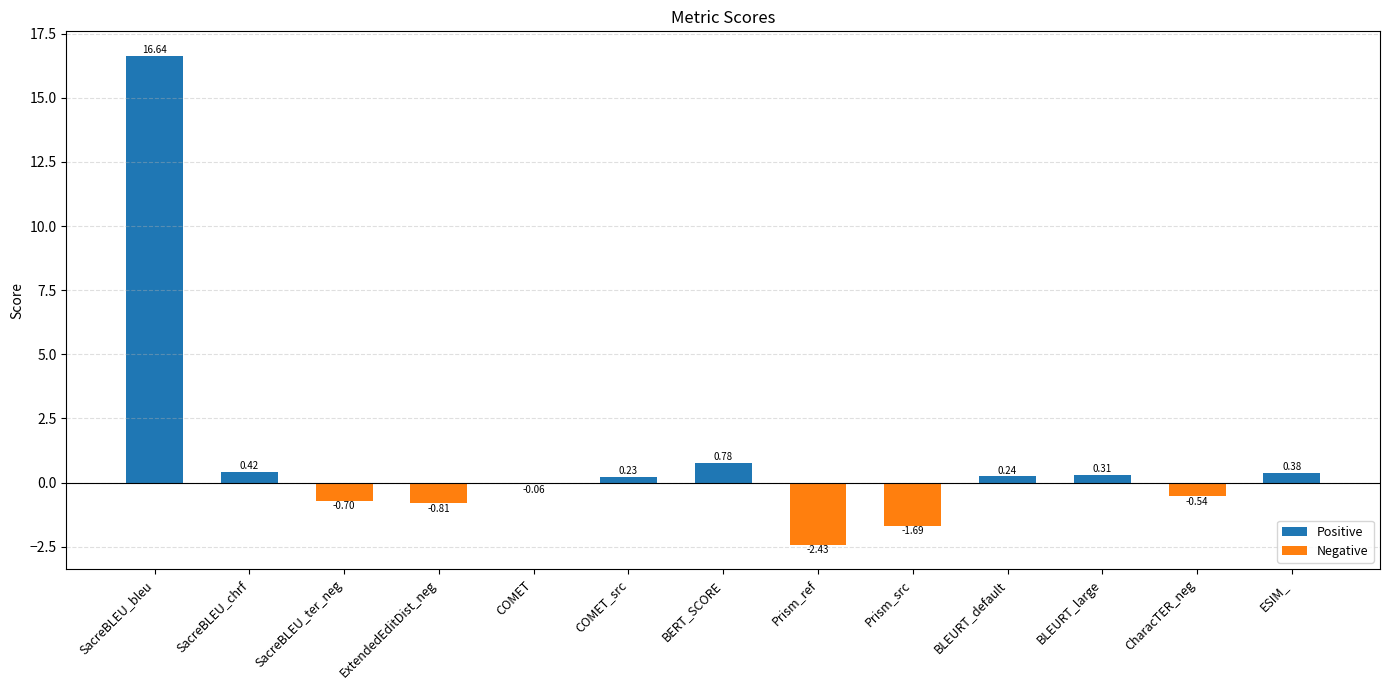

Reading left to right, what are all the values shown in this chart?

Positive: 16.6	0.4	0.0	0.0	0.0	0.2	0.8	0.0	0.0	0.2	0.3	0.0	0.4
Negative: 0.0	0.0	-0.7	-0.8	-0.1	0.0	0.0	-2.4	-1.7	0.0	0.0	-0.5	0.0